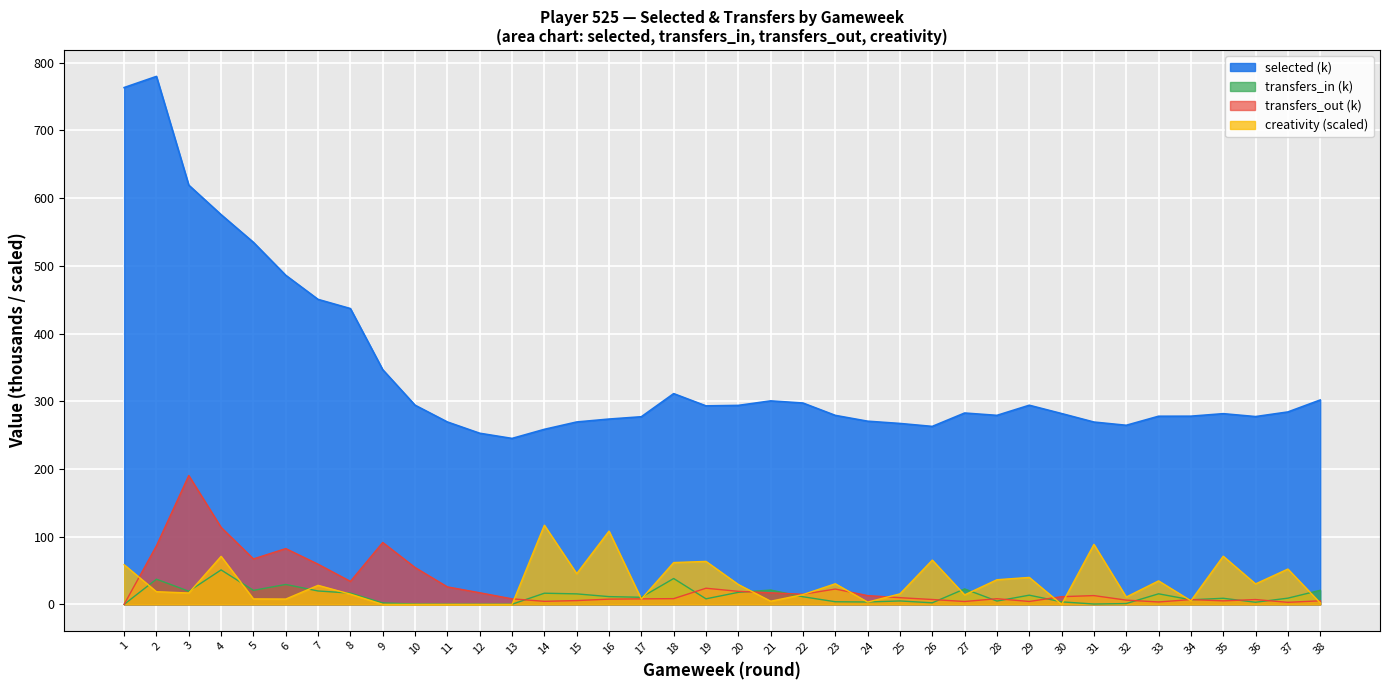

What is the difference between the transfers_in values at 33 and 17?

5.1